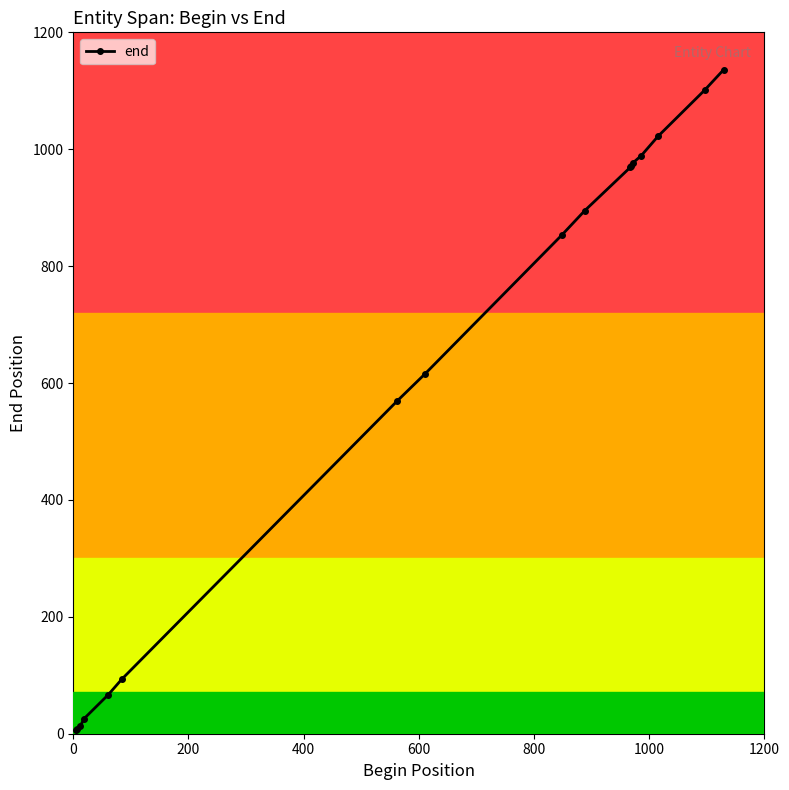

Does the chart display data point markers on the line(s)?

Yes